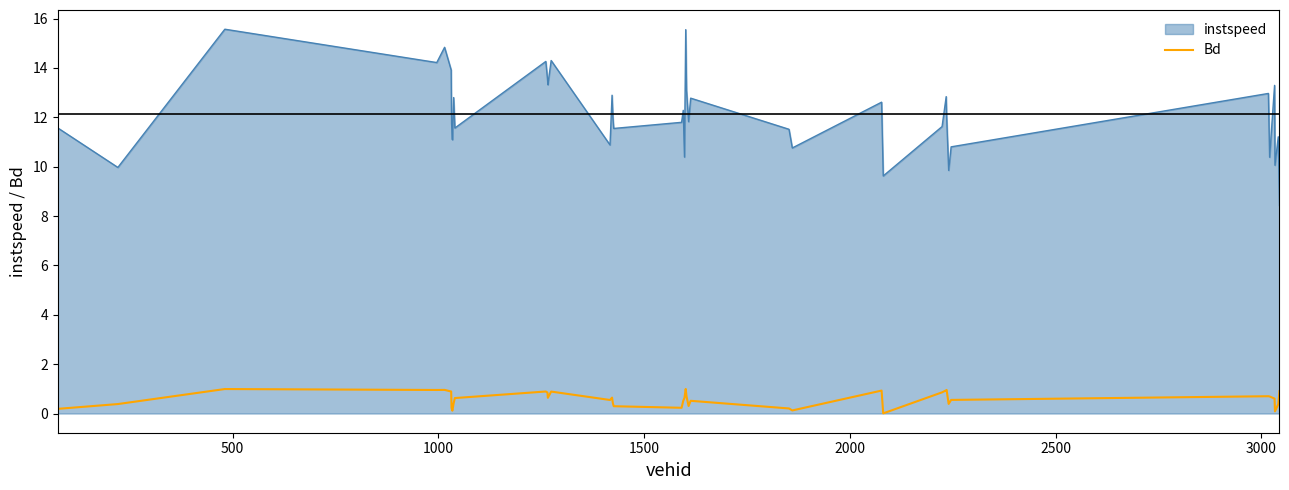

What is the difference between the maximum and minimum values in the instspeed series?

7.1